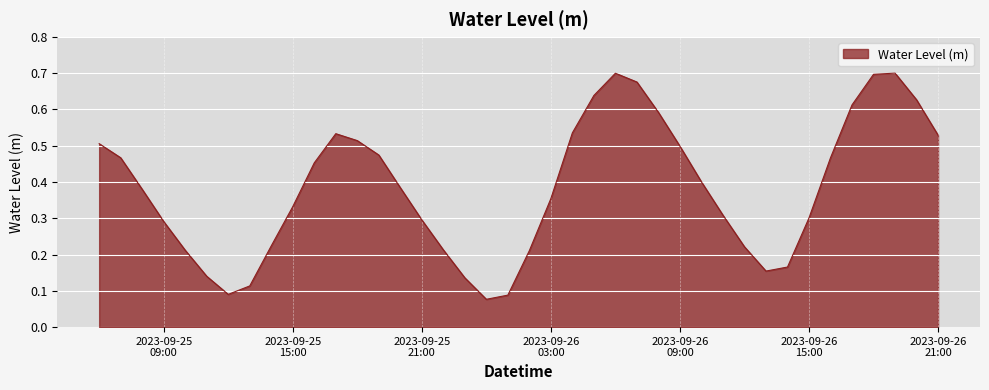

What is the difference between the maximum and minimum values?

0.6